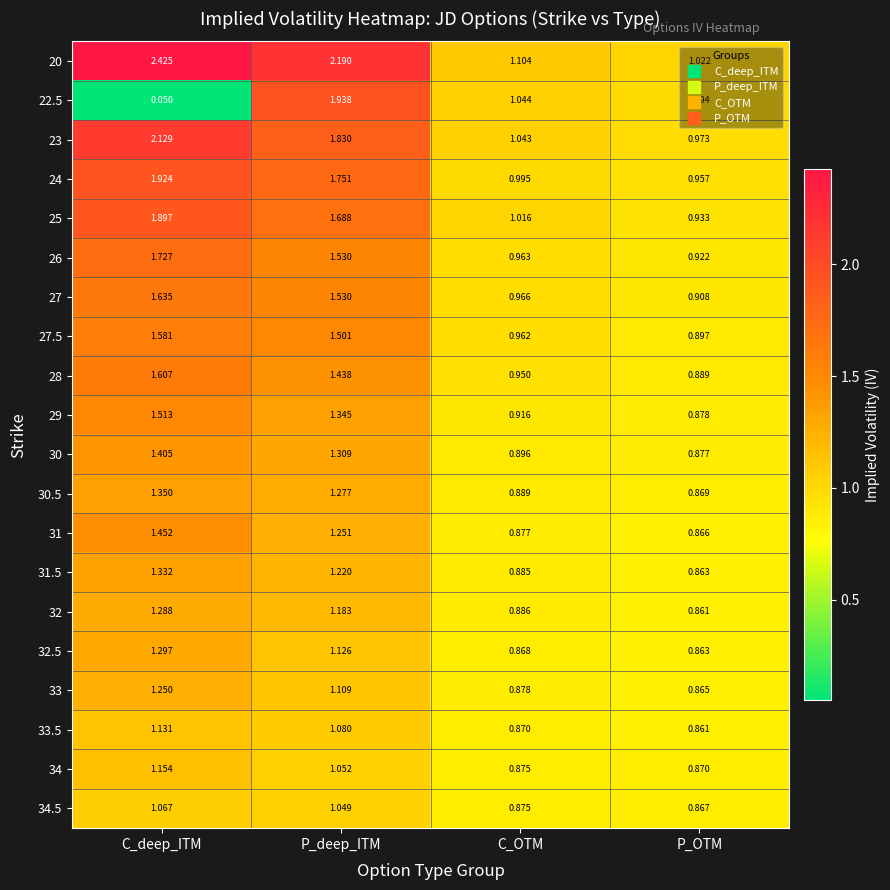

Which category has the lowest value across all series?

C_deep_ITM